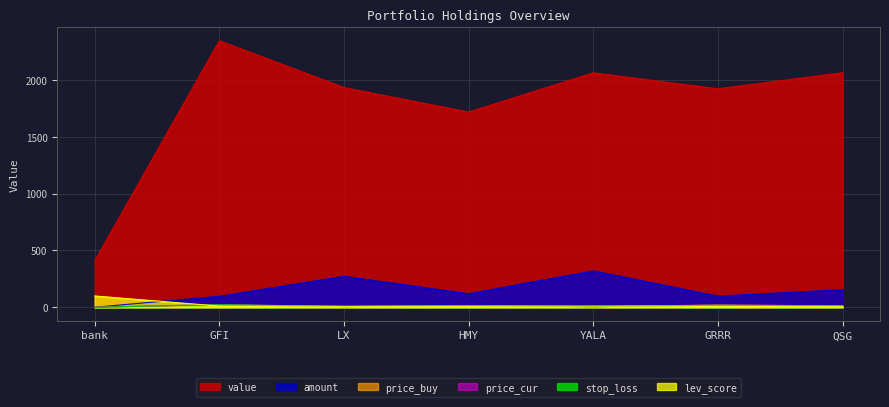

Is it true that lev_score equals 9.0 at HMY?

True